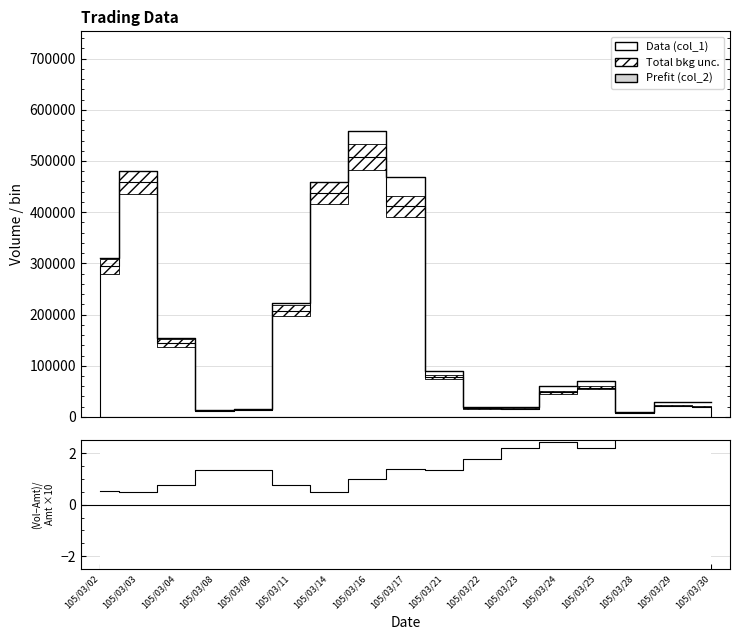

What is the total value across all series at 105/03/08?

14001.4